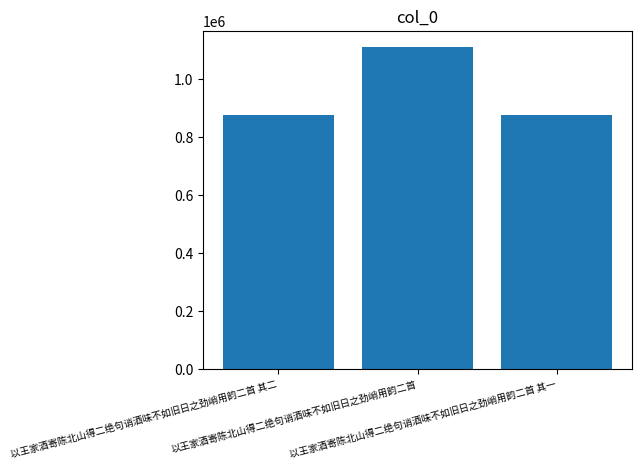

What is the greatest value displayed?

1108899